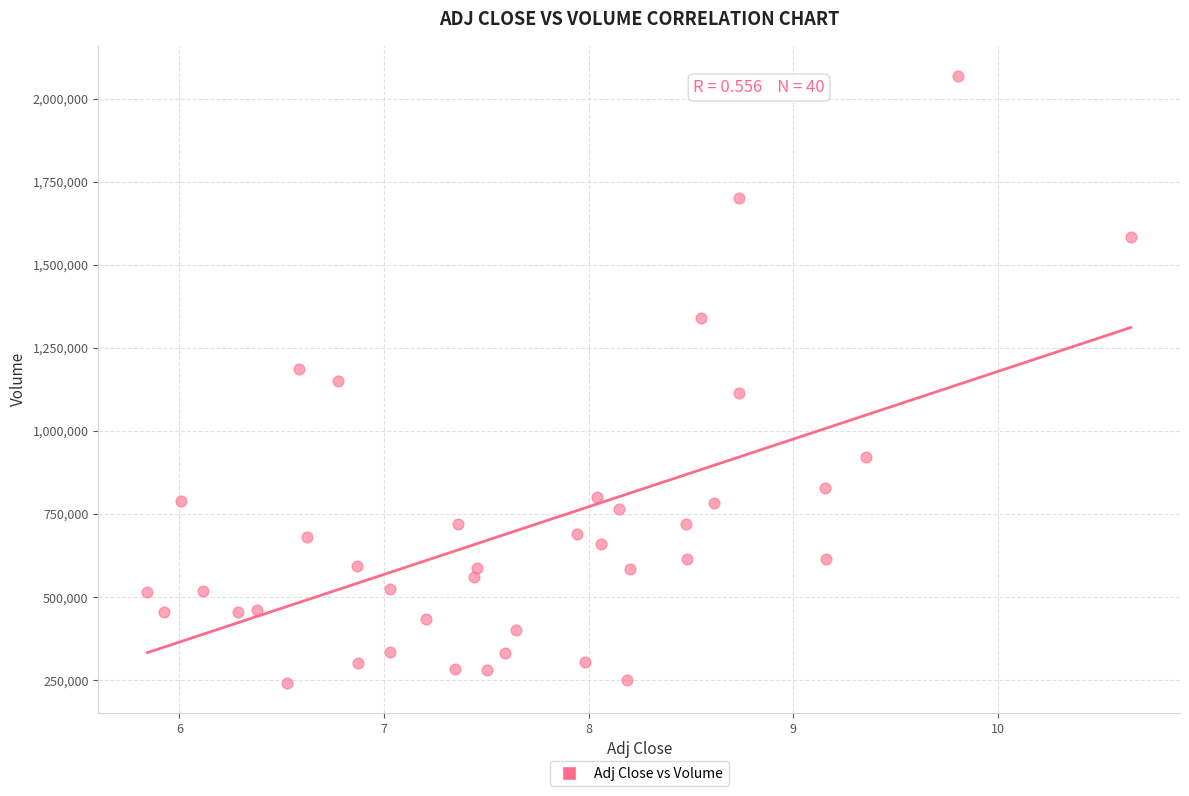

What is the range of Y values (max minus min)?

1825400